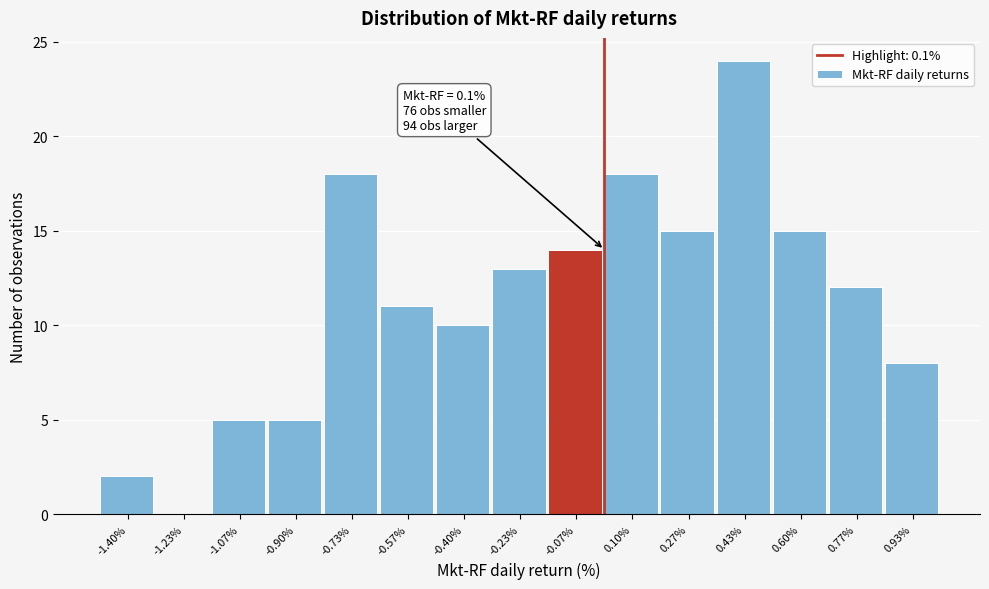

Reading right to left, list all the values displayed in this chart.

0.93%=8	0.77%=12	0.60%=15	0.43%=24	0.27%=15	0.10%=18	-0.07%=14	-0.23%=13	-0.40%=10	-0.57%=11	-0.73%=18	-0.90%=5	-1.07%=5	-1.23%=0	-1.40%=2